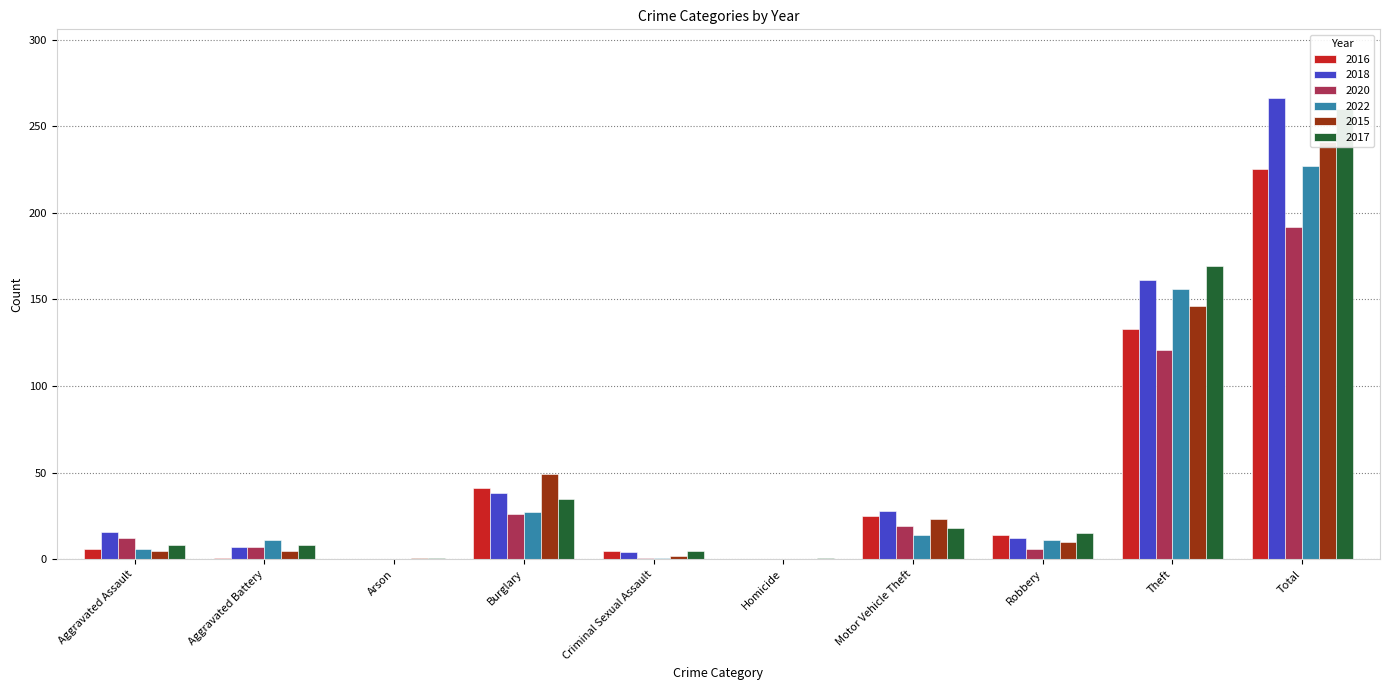

True or false: 2020 has a value of 1 at Criminal Sexual Assault.

True